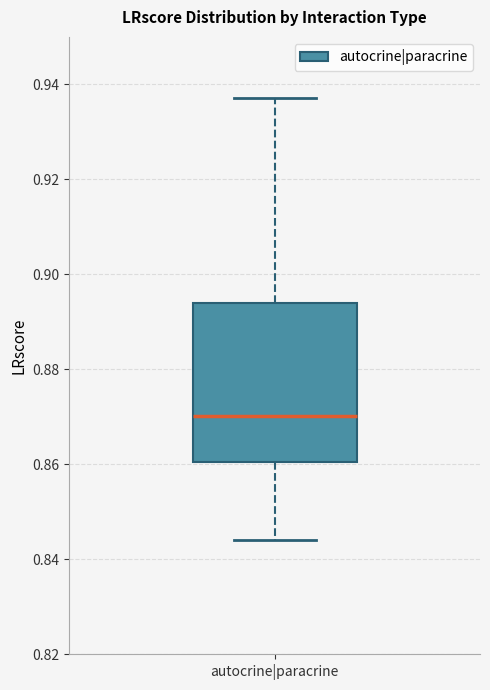

Where is the lower edge of the box for autocrine|paracrine on the y-axis? The values are not printed on the chart, so give them approximately, as read against the axis.

0.860